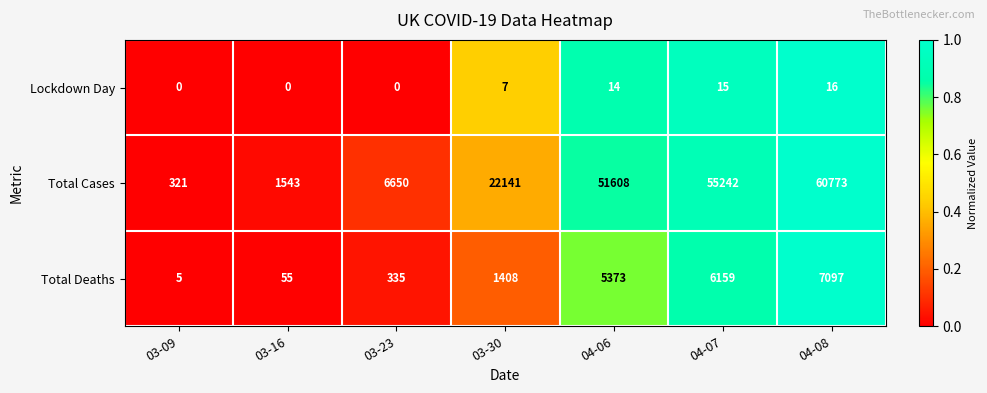

What is the greatest value displayed?

60773